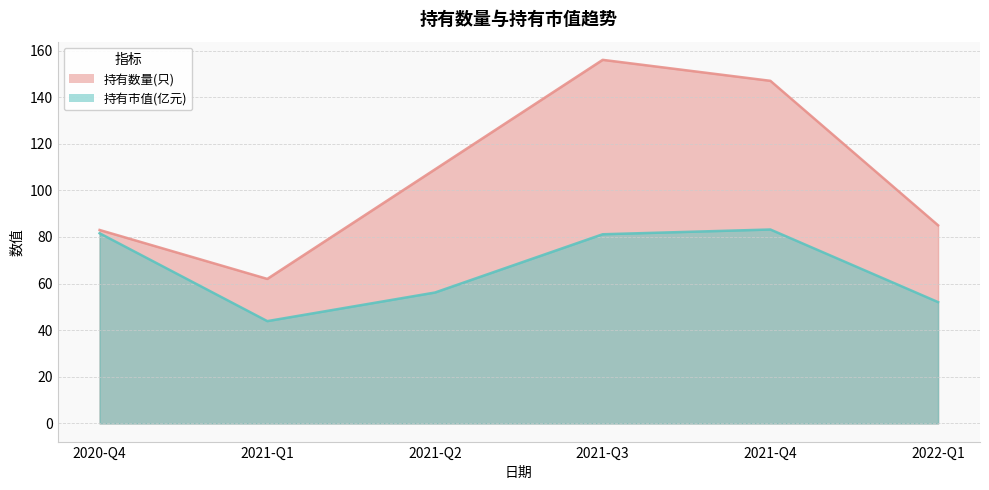

What value does the 持有市值(亿元) series have at 2021-Q1?

43.9